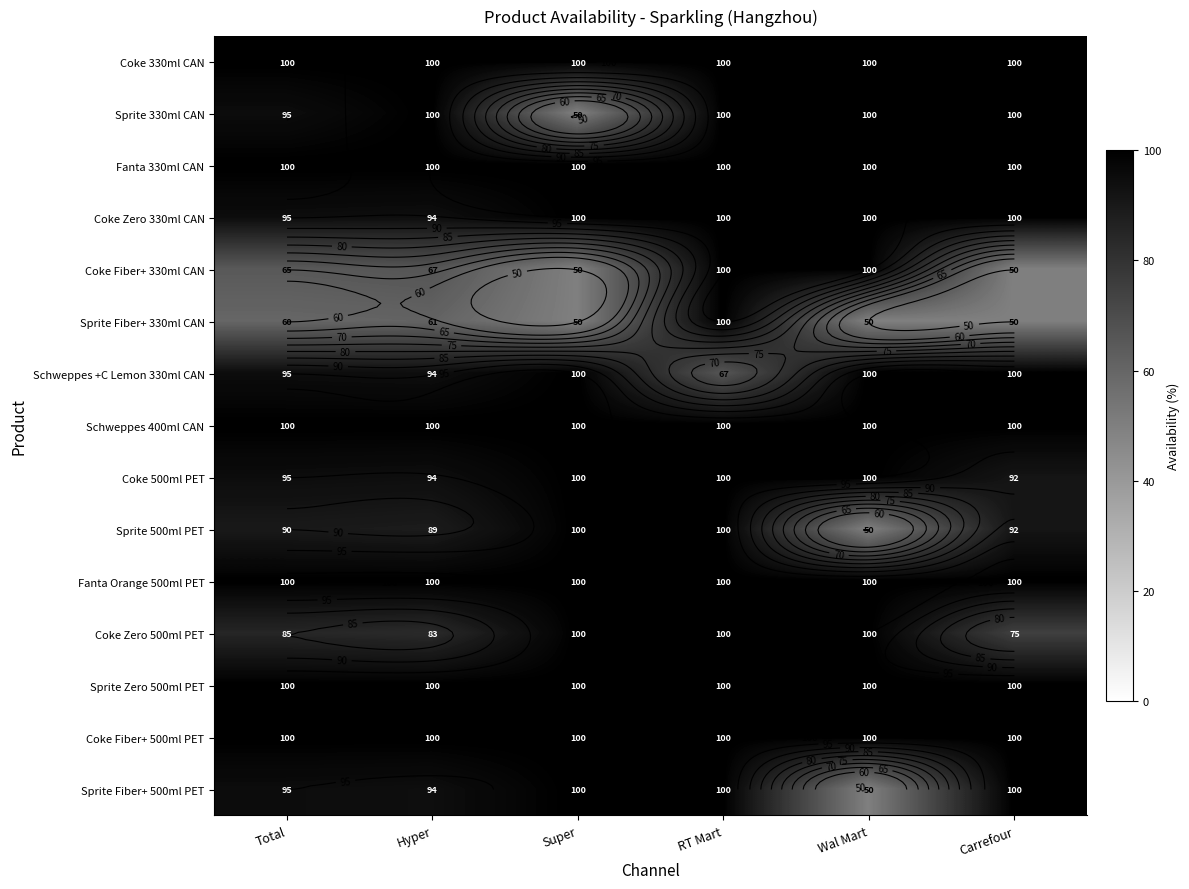

What is the difference between the Schweppes +C Lemon 330ml CAN values at RT Mart and Hyper?

27.8